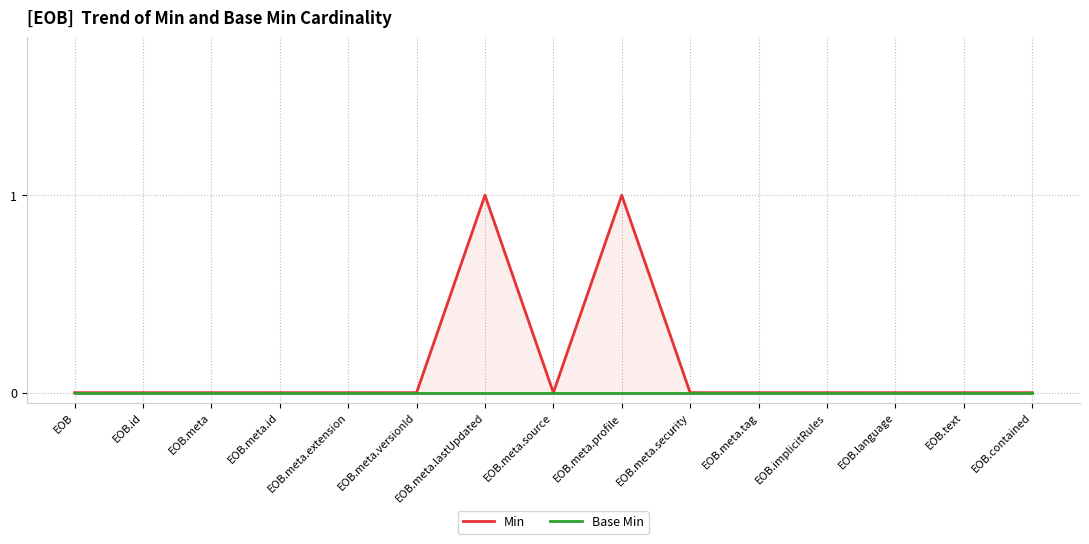

How many lines are shown in the chart?

2